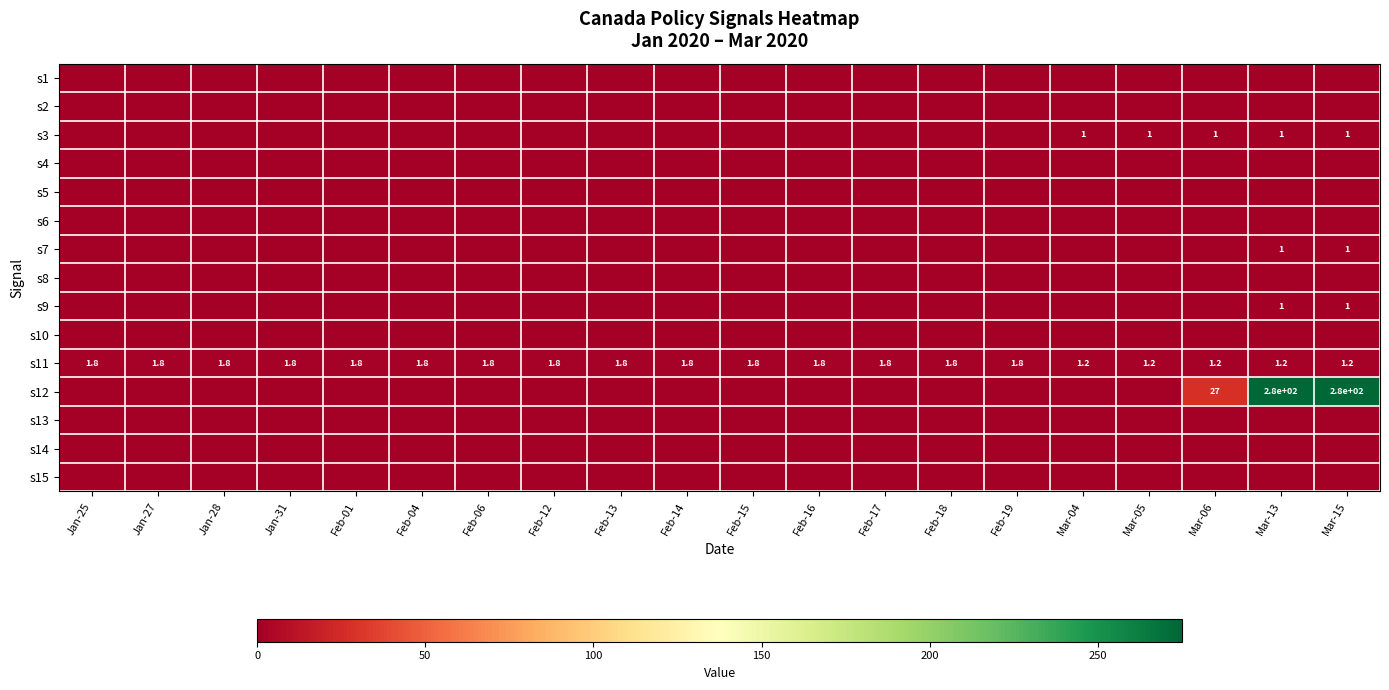

Is it true that s9 equals 1.0 at Mar-13?

True